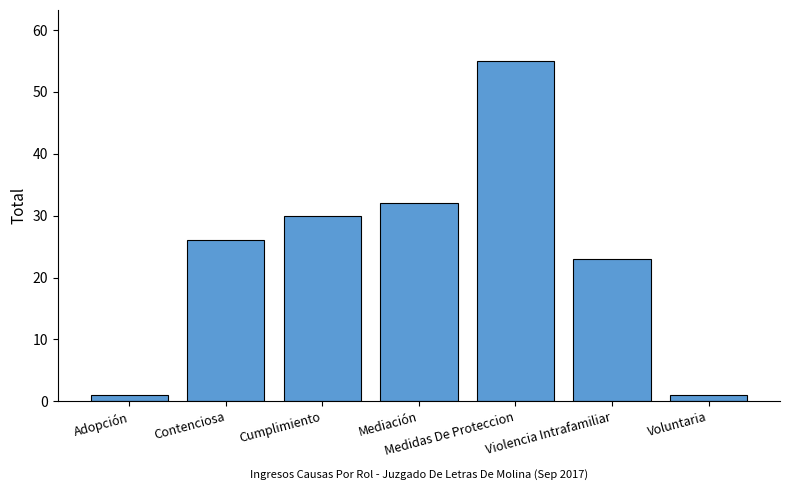

What is the label of the 6th bar from the right?

Contenciosa